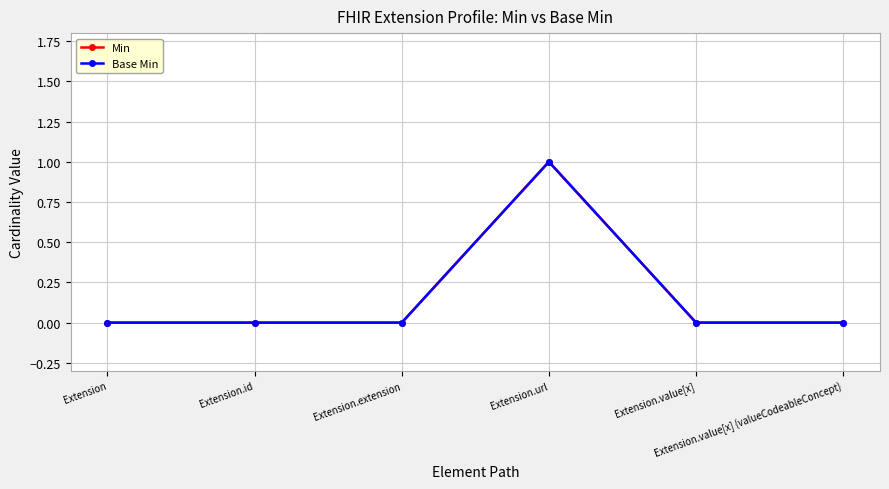

Is this an area chart (filled region under the line)?

No